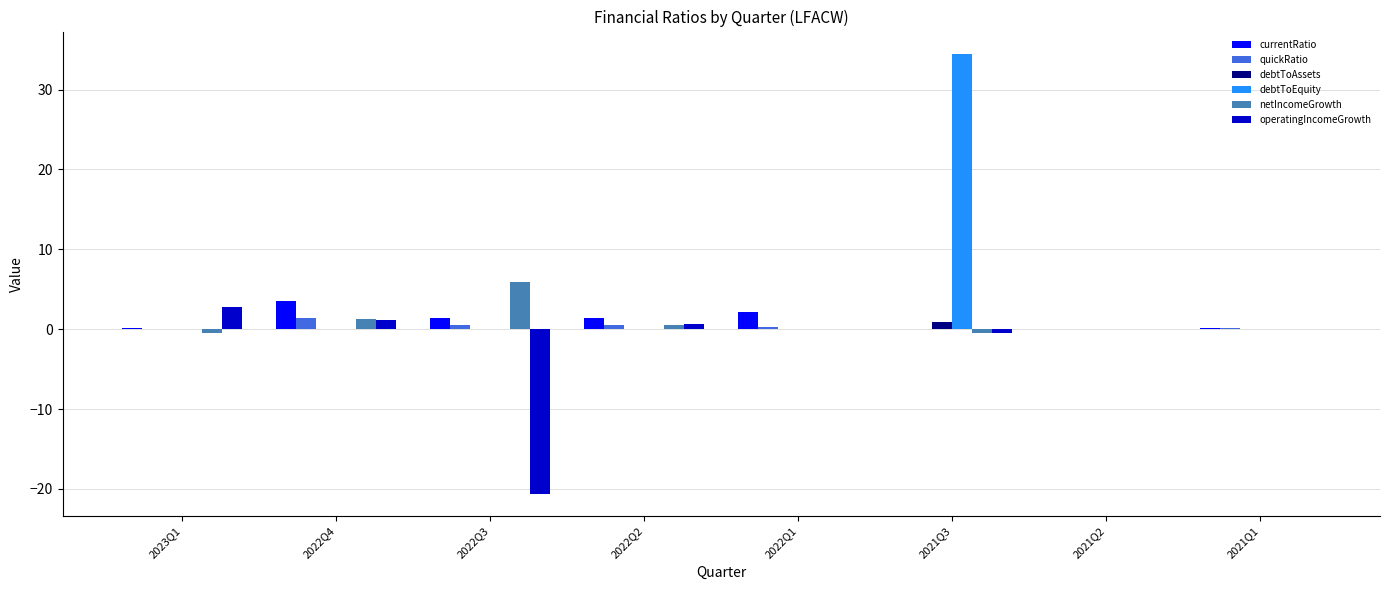

What is the sum of all currentRatio values?

8.8